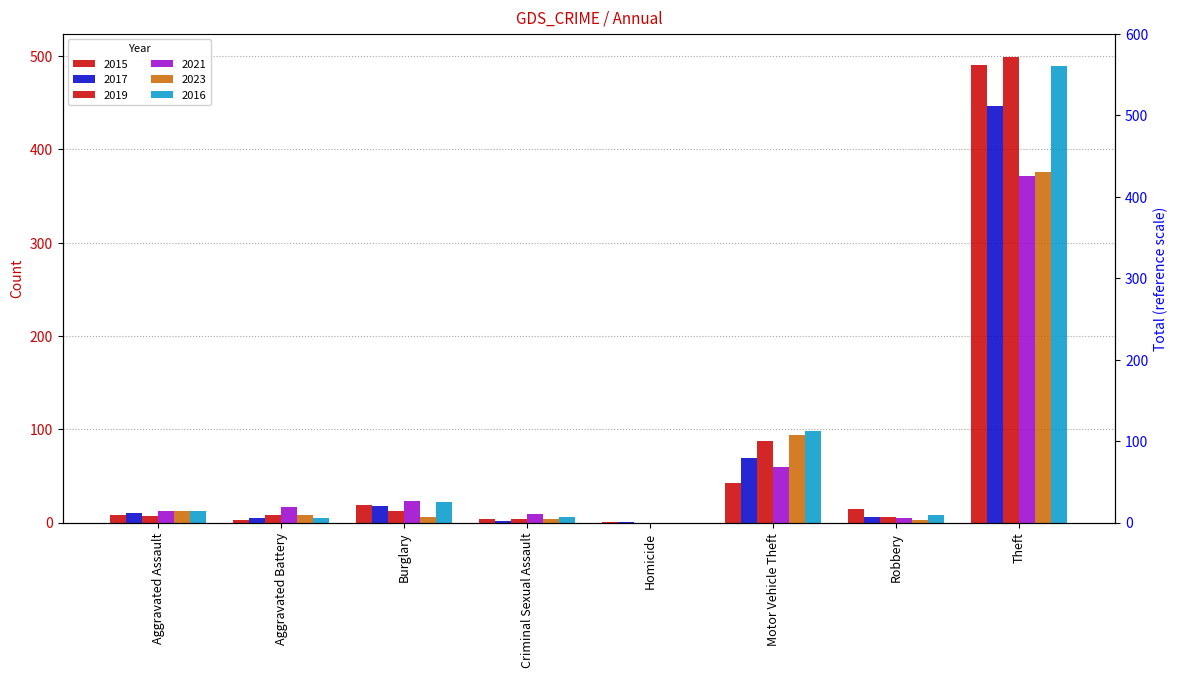

What is the maximum value shown in the chart?

499